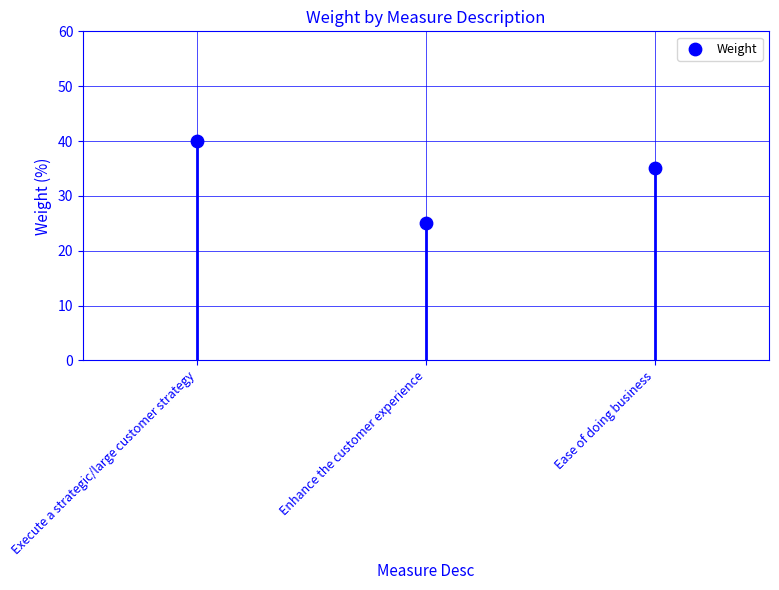

Approximately how many times larger is the value at Enhance the customer experience compared to Ease of doing business?

0.7